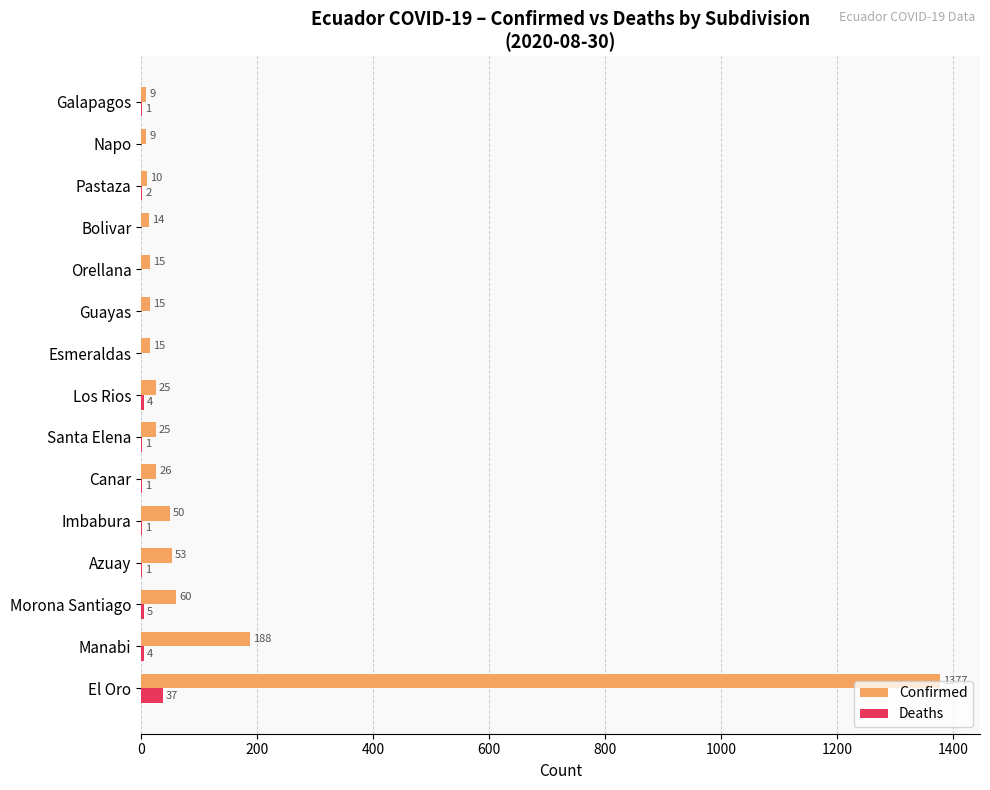

True or false: Confirmed has a value of 1377 at El Oro.

True